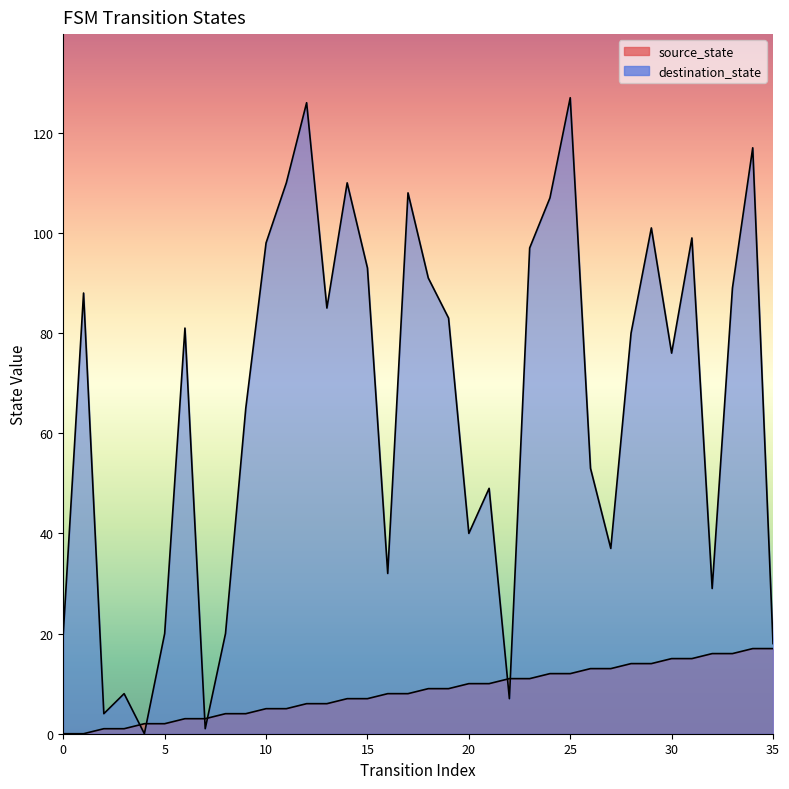

How many intersections are there between destination_state and source_state?

6